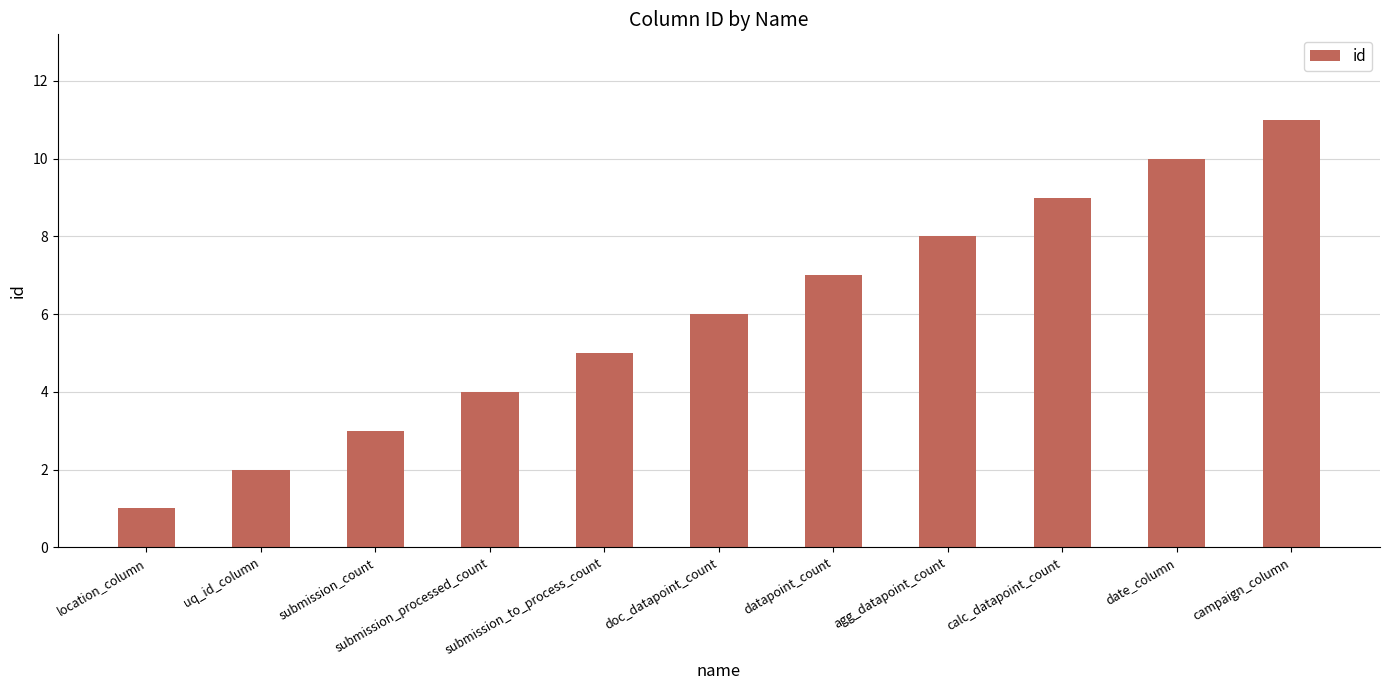

The value at calc_datapoint_count is 9. True or false?

True